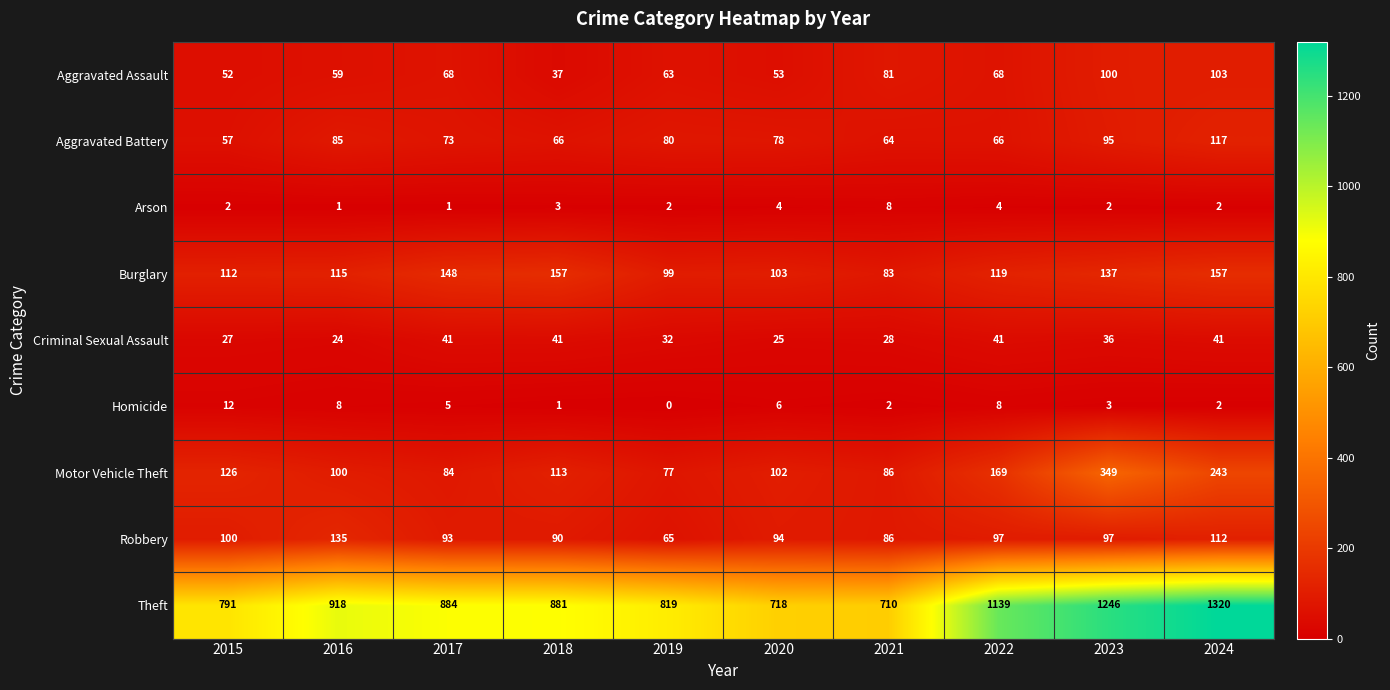

At 2018, list the series in order from smallest to largest.

Homicide, Arson, Aggravated Assault, Criminal Sexual Assault, Aggravated Battery, Robbery, Motor Vehicle Theft, Burglary, Theft